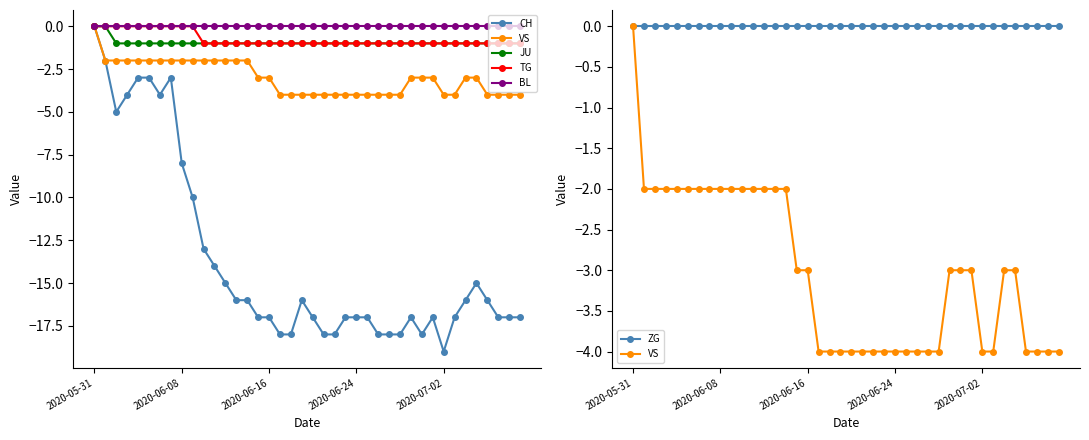

The value of BL at 2020-07-02 is 0. True or false?

True